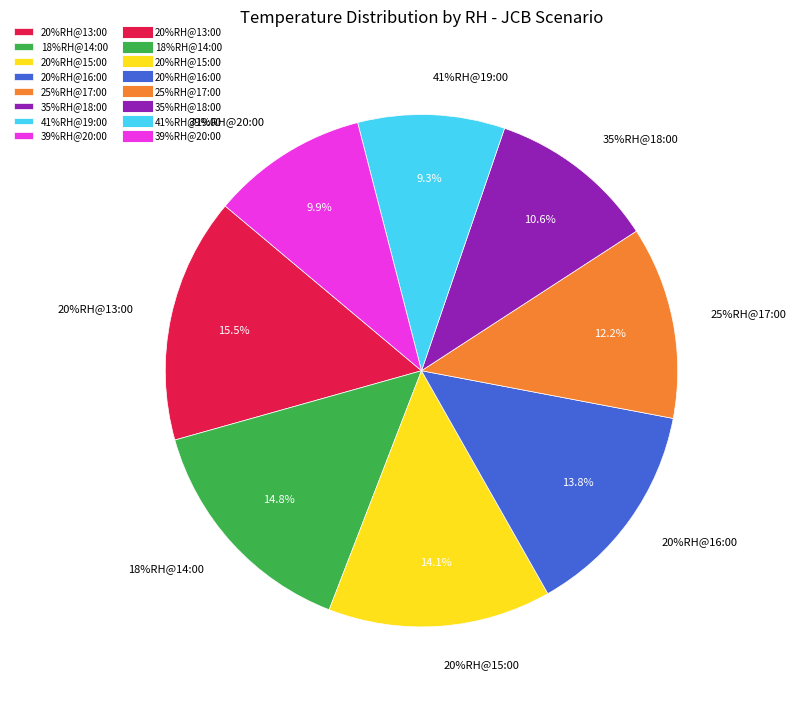

What is the total percentage of 20%RH@13:00 and 20%RH@16:00?

29.3%